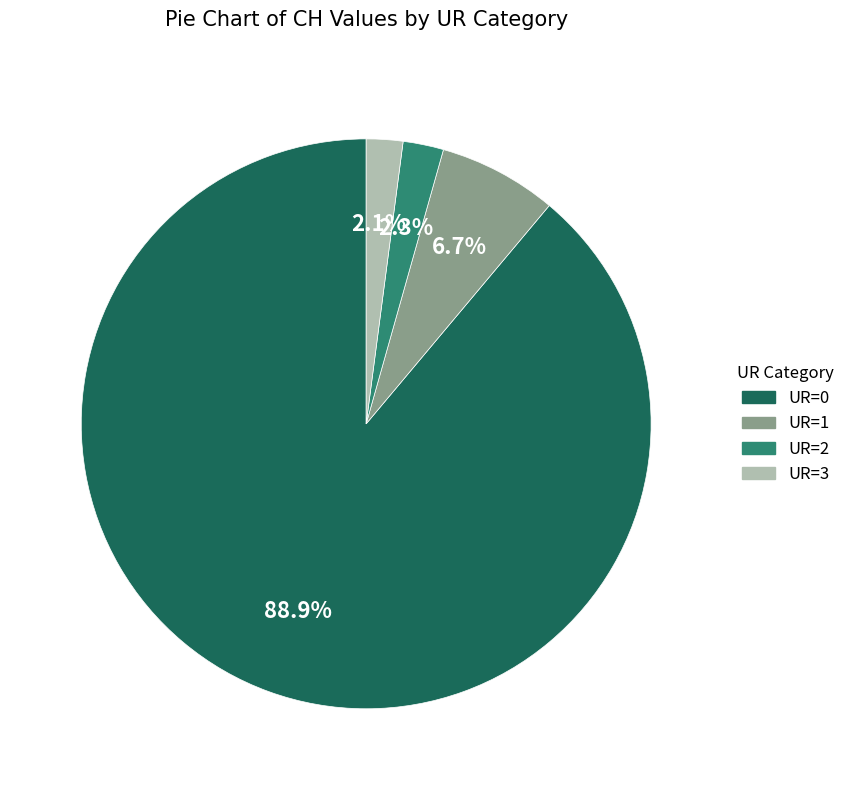

Is there a majority slice in this chart?

Yes